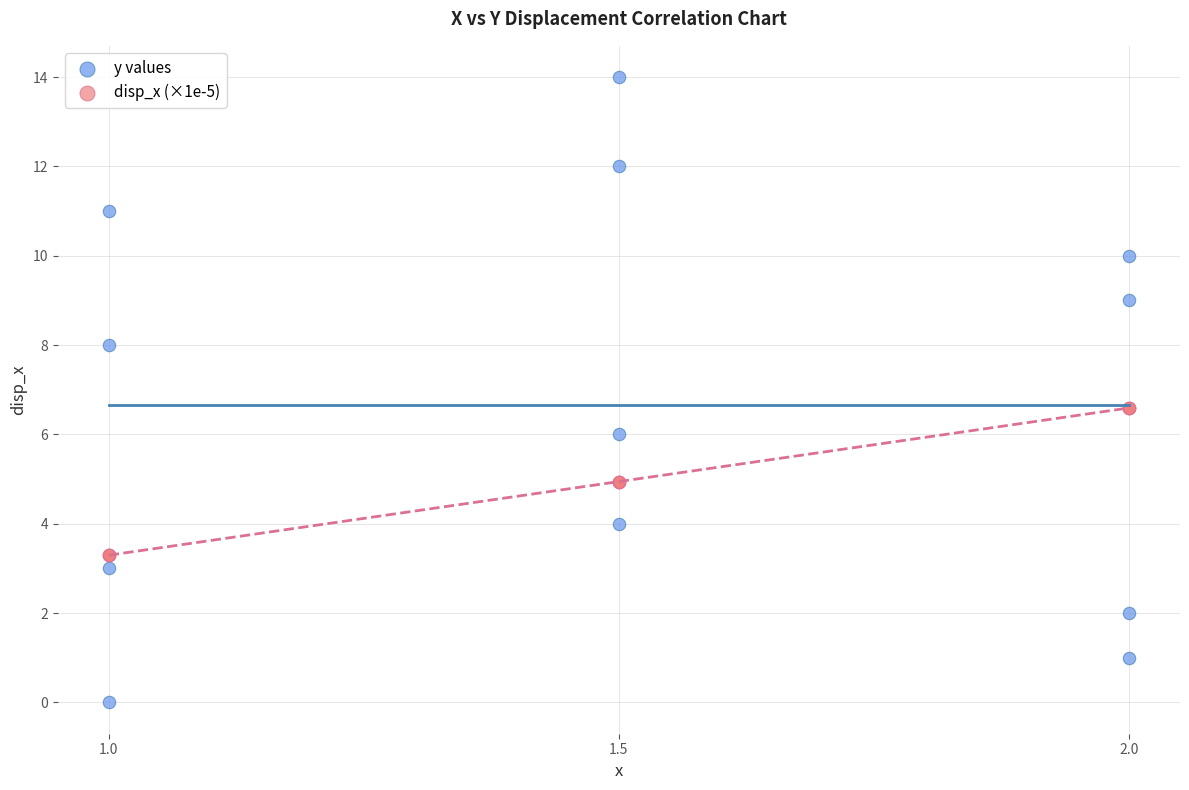

Which series reaches the minimum Y coordinate?

y values